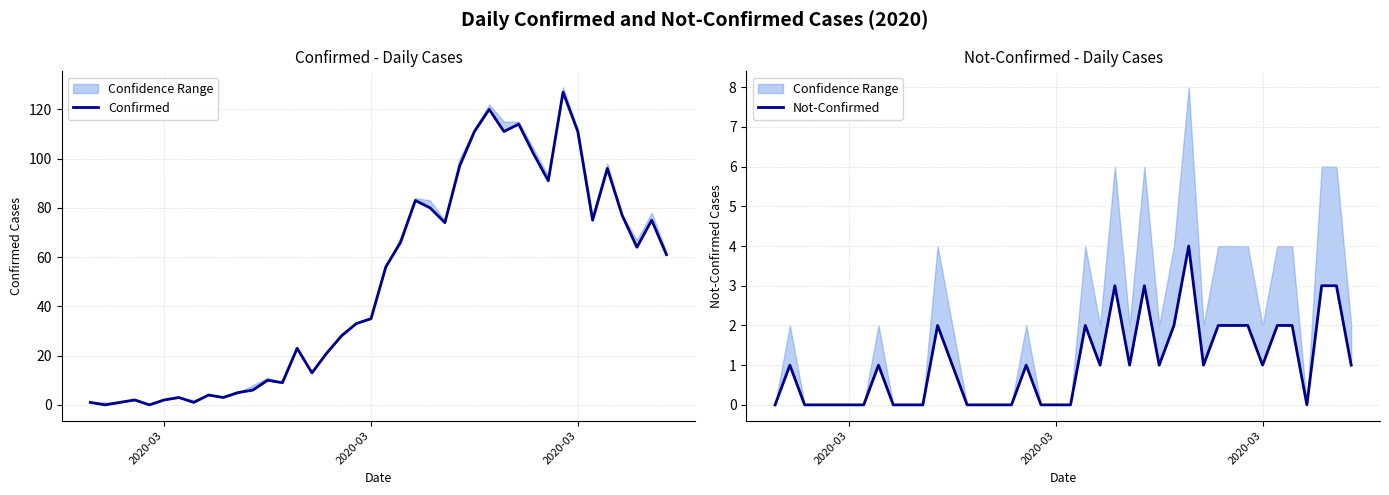

True or false: Not-Confirmed has more than 1 points higher than both neighbors.

True